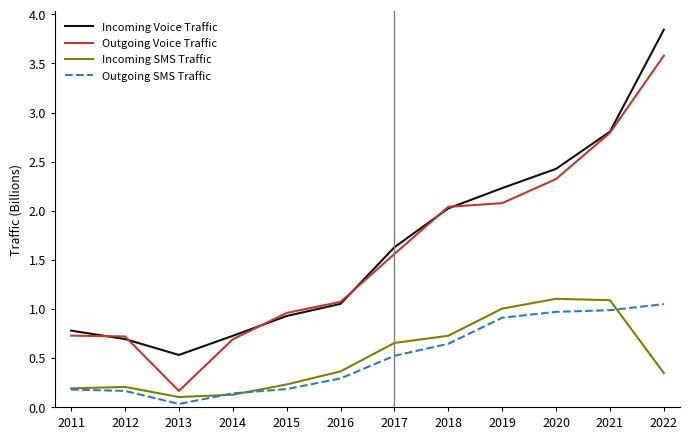

What is the difference between the Incoming Voice Traffic values at 2022 and 2012?

3.2